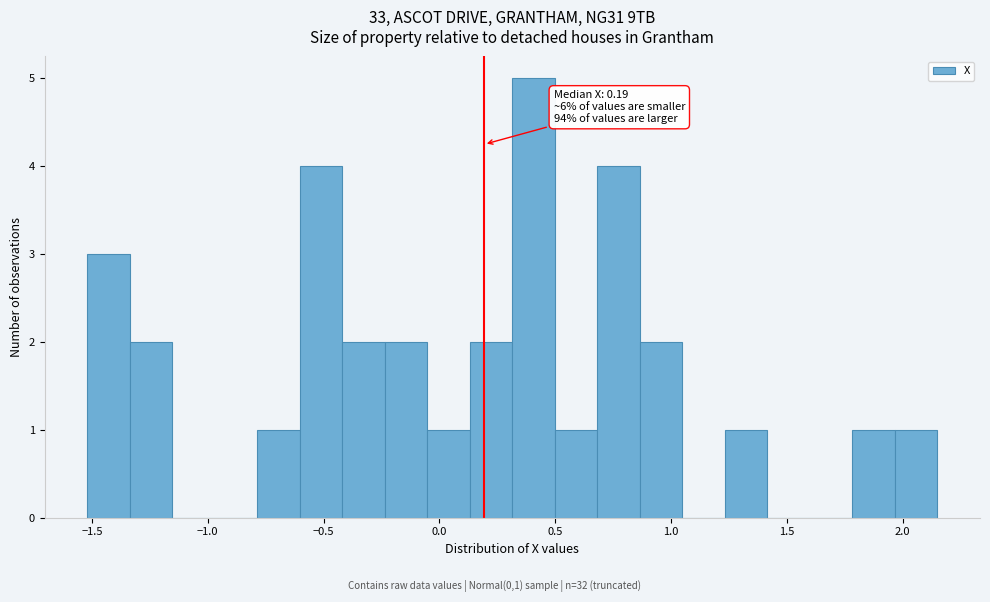

Read against the x-axis, roughly where is the centre of the tallest bar?

0.40